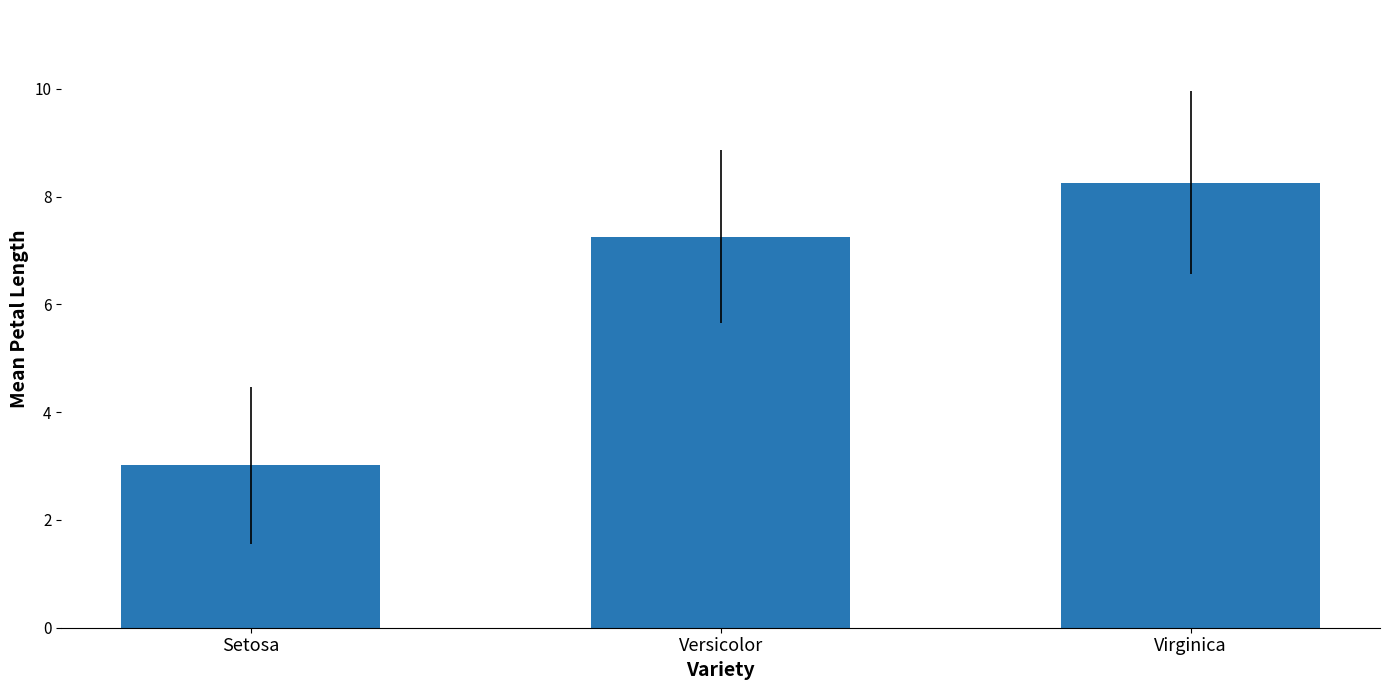

At which label is the value closest to 5?

Setosa